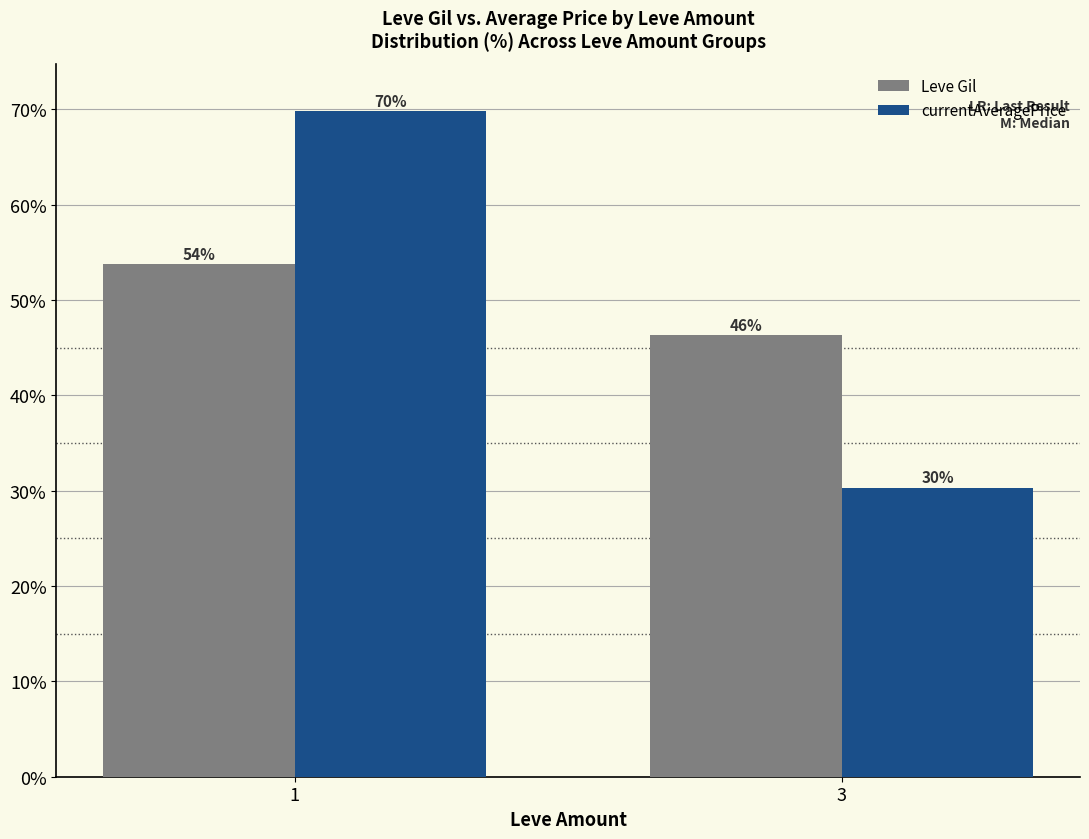

The currentAveragePrice series shows 30.2 at 3. True or false?

True